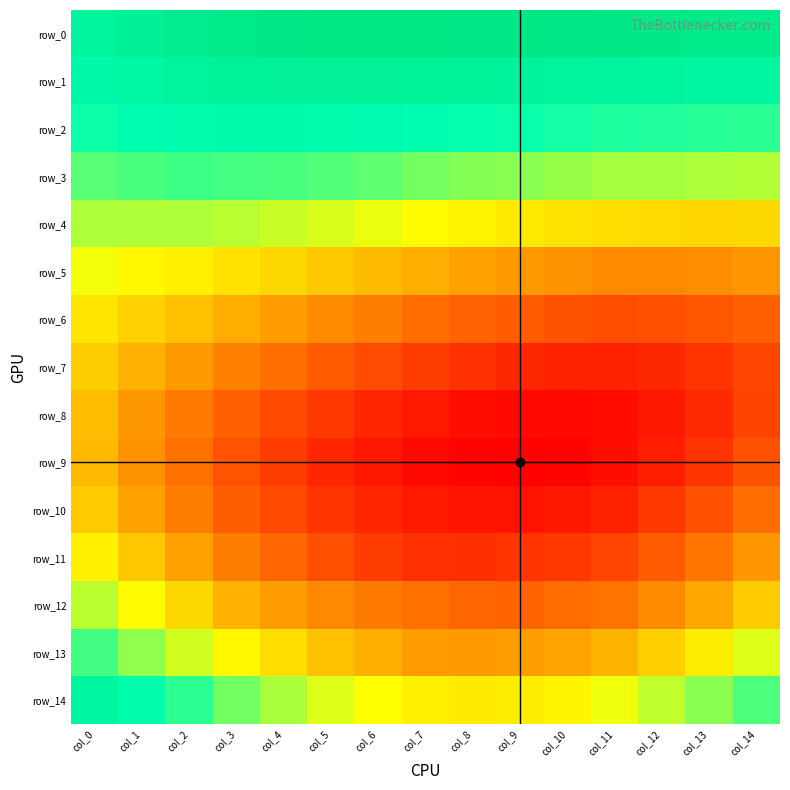

Where is row_0 nearest to the value 0?

col_0